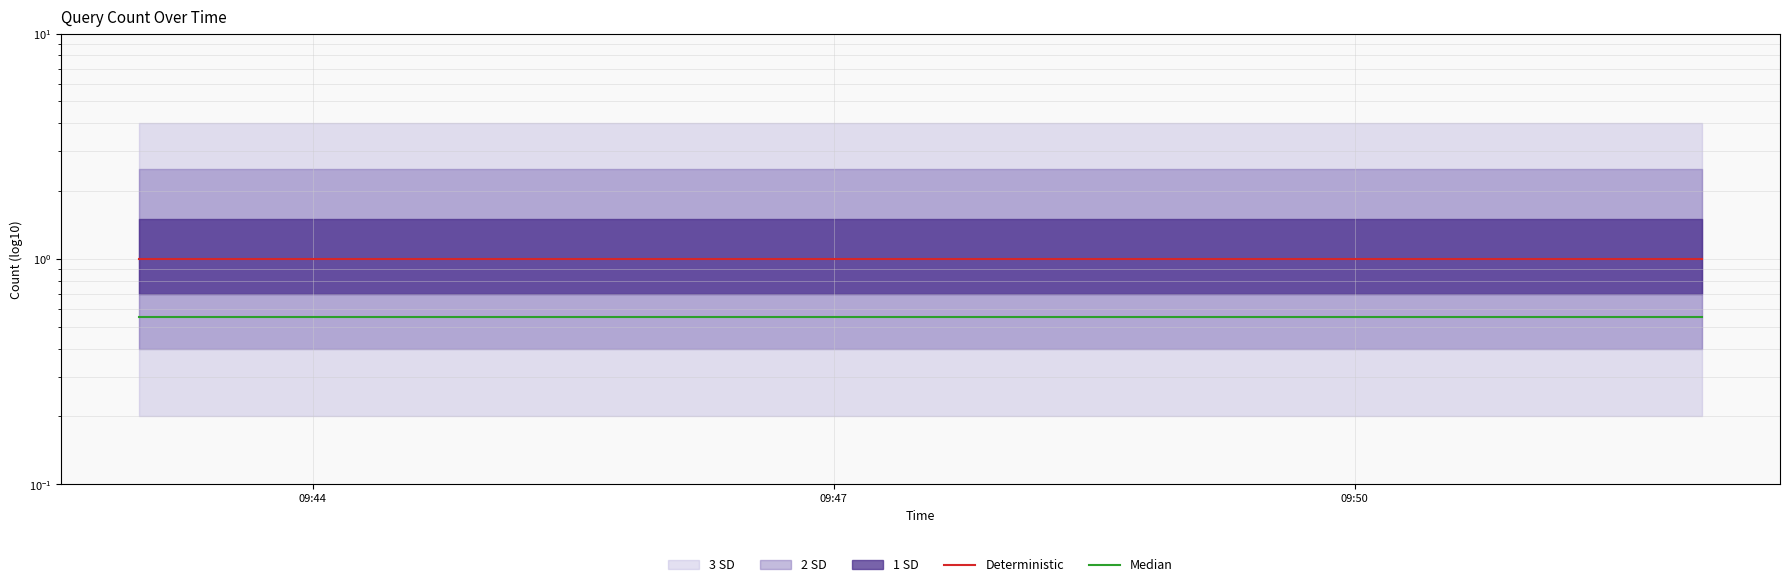

What is the value of the Deterministic point at the 2nd from the left?

1.0